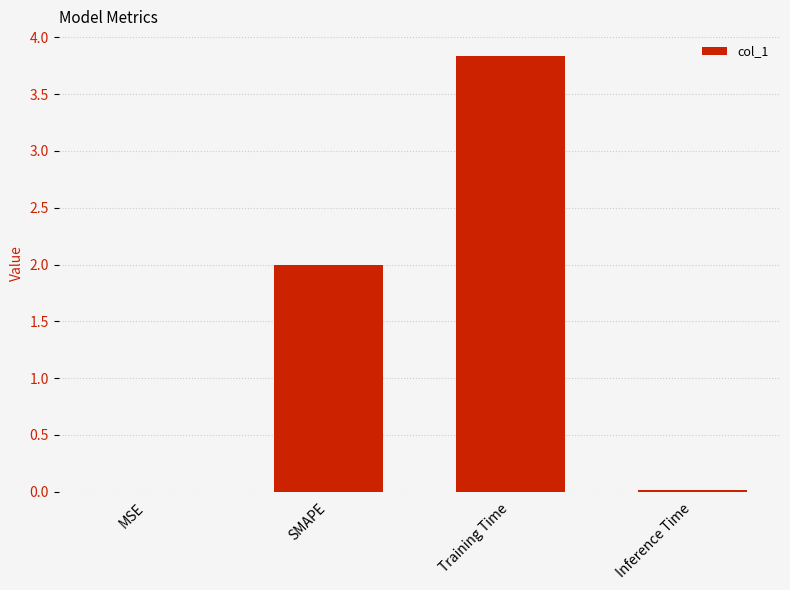

What is the sum of all values?

5.9